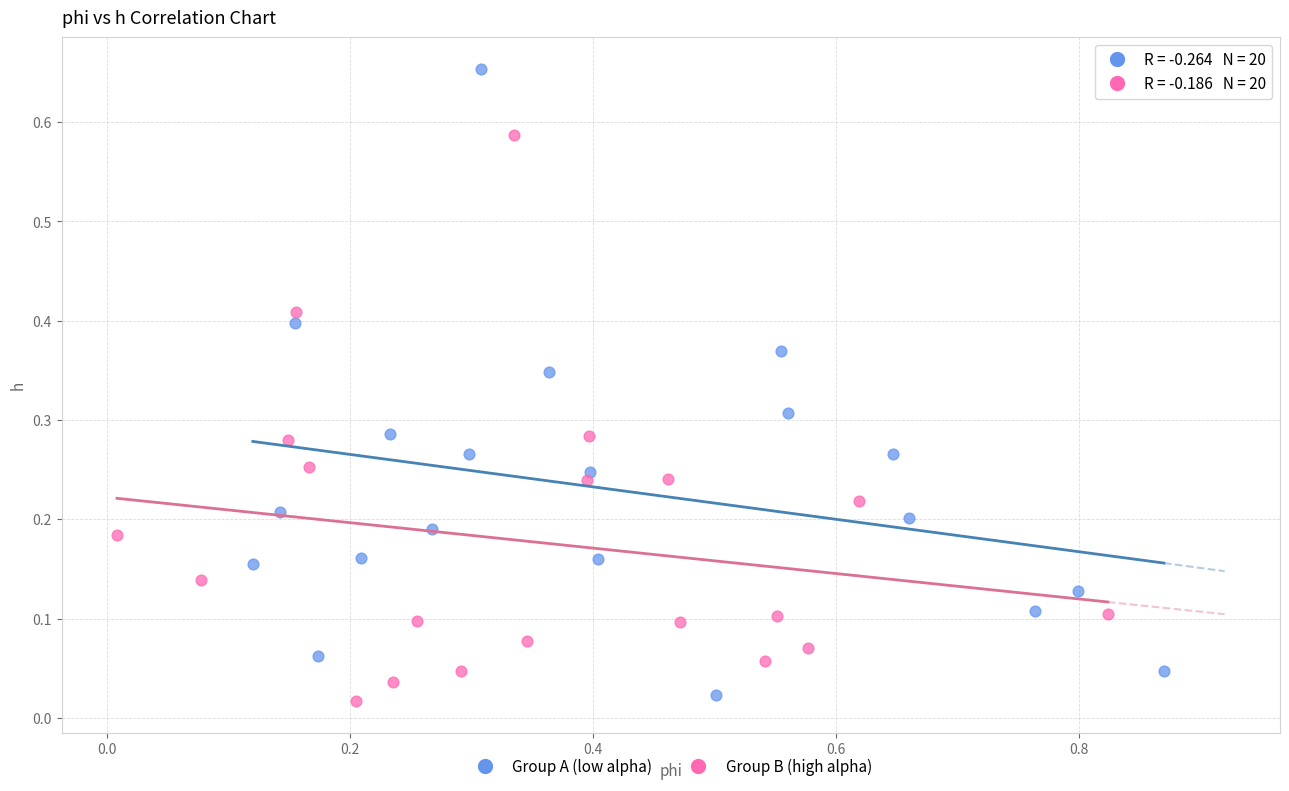

Which series has the largest Y range (max minus min)?

Group A (low alpha)